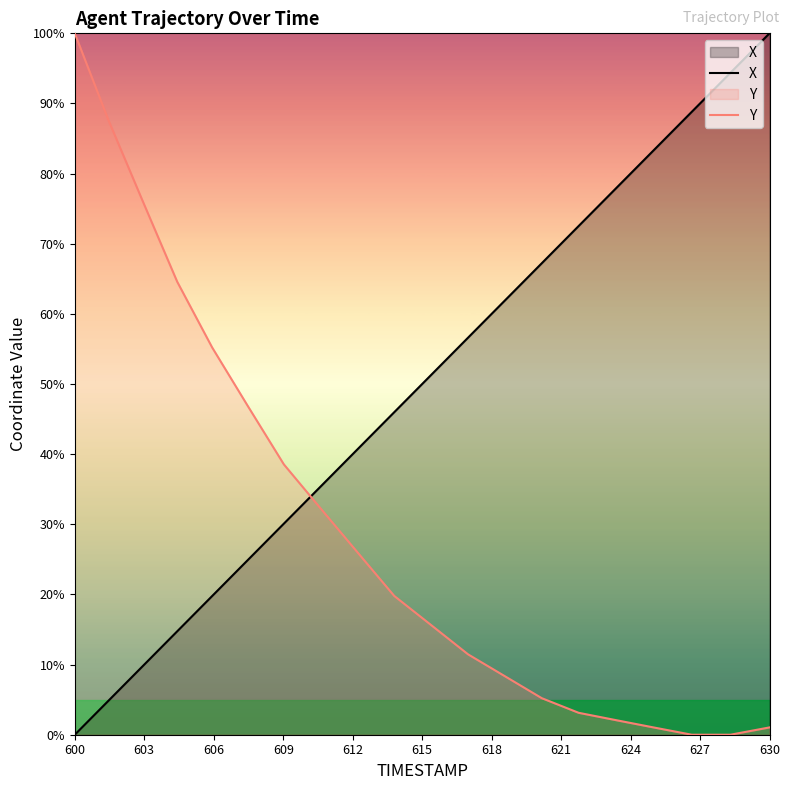

How many lines are shown in the chart?

2